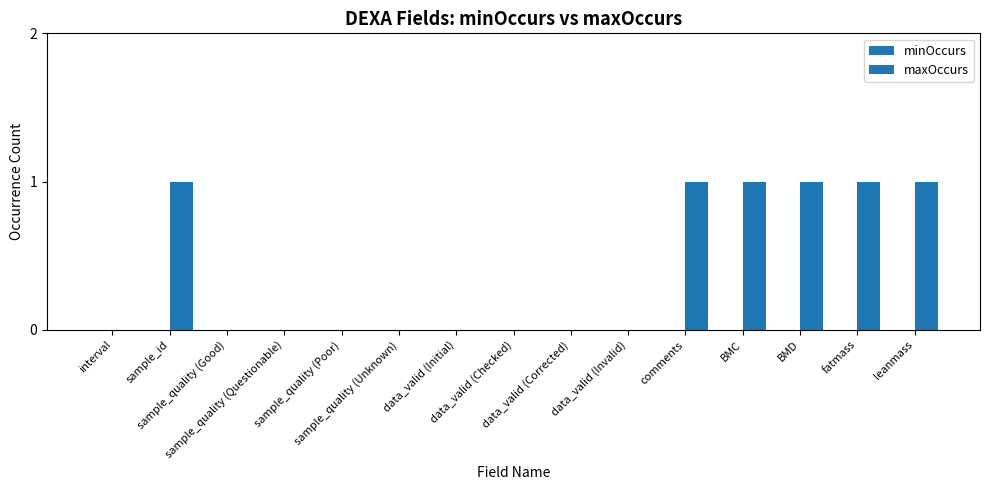

What is the label of the 7th bar from the left?

data_valid (Initial)